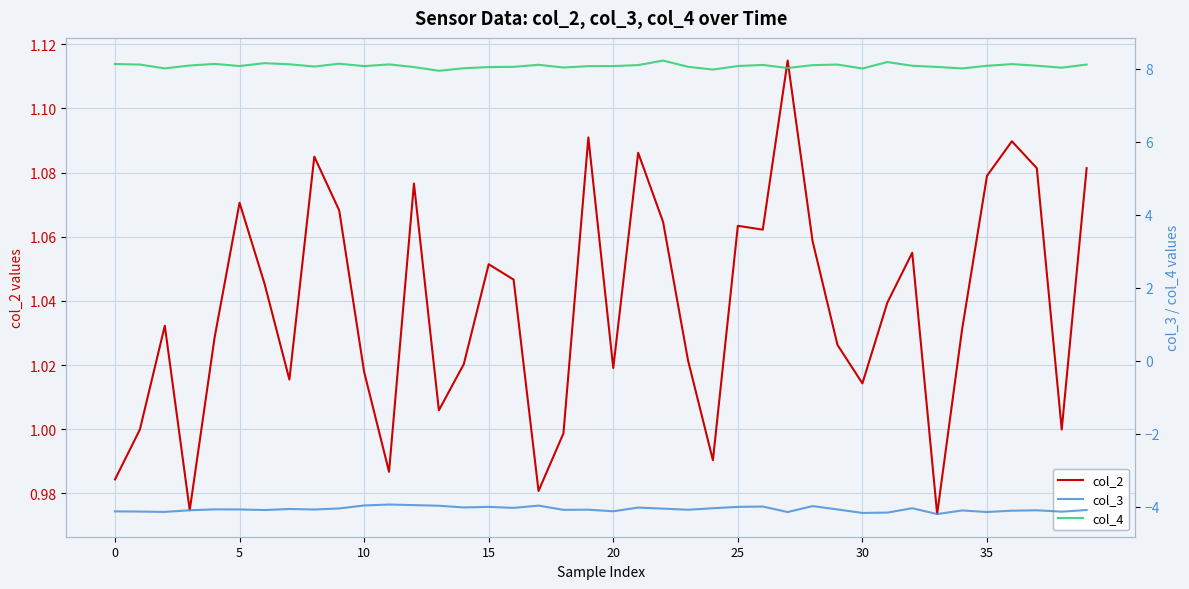

The col_3 series shows -4.0 at 15. True or false?

True